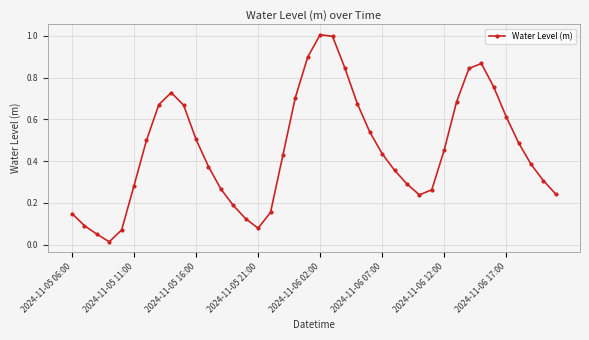

How many interior local valleys (lower than both neighbors) does the data have?

3